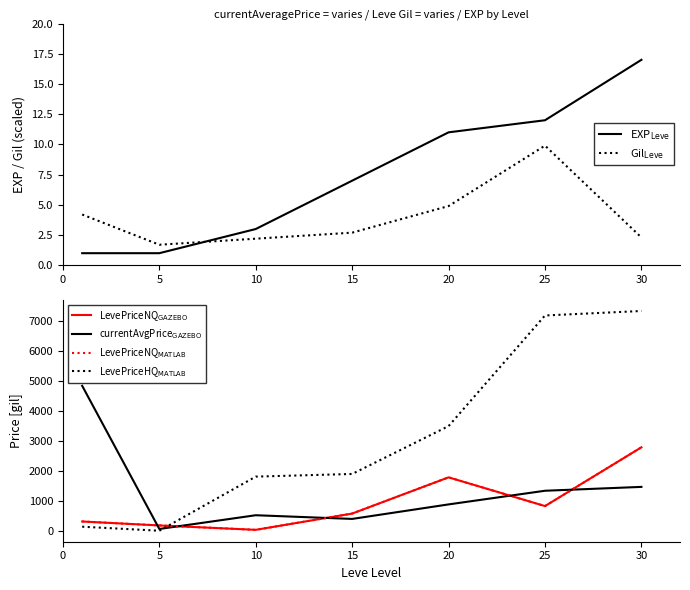

What is the difference between the maximum and second lowest values in the LevePriceNQ$_{\mathrm{MATLAB}}$ series?

2613.5